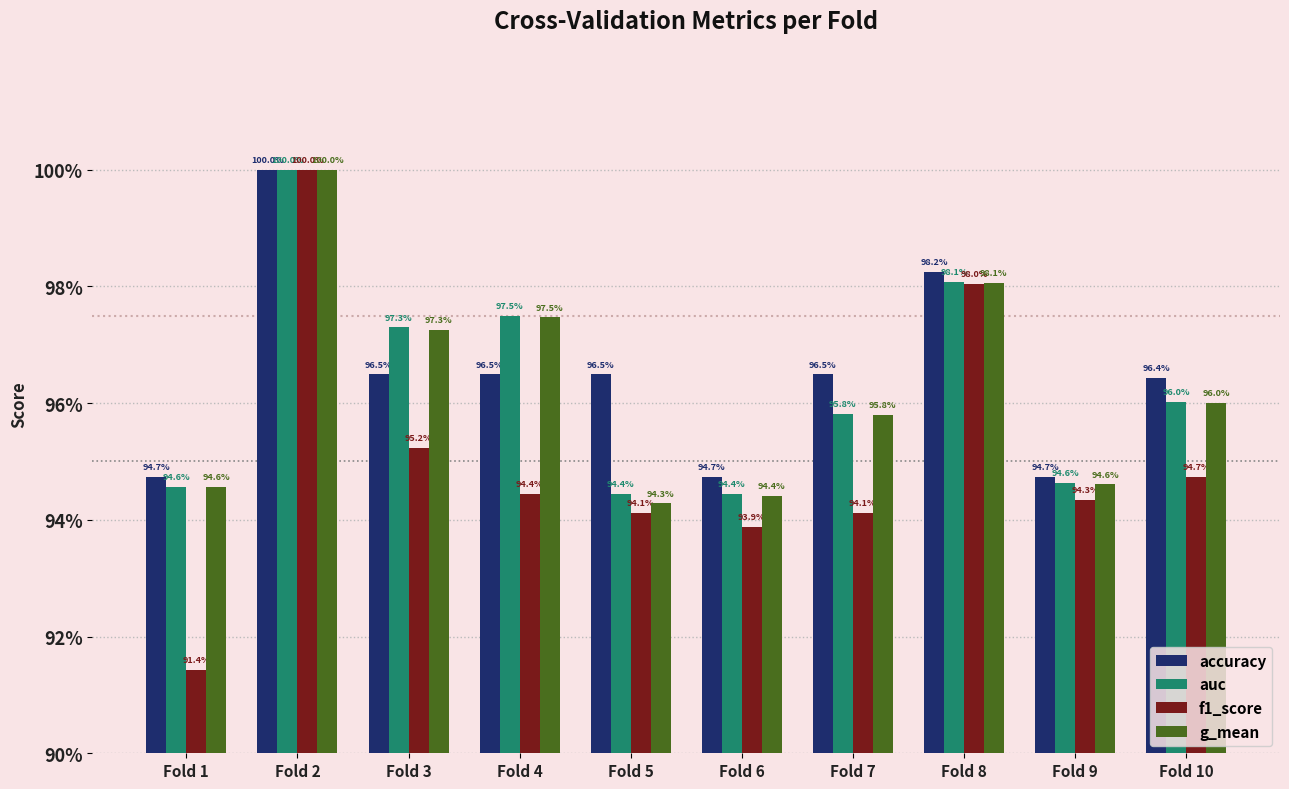

At how many categories does at least one series exceed 0?

10